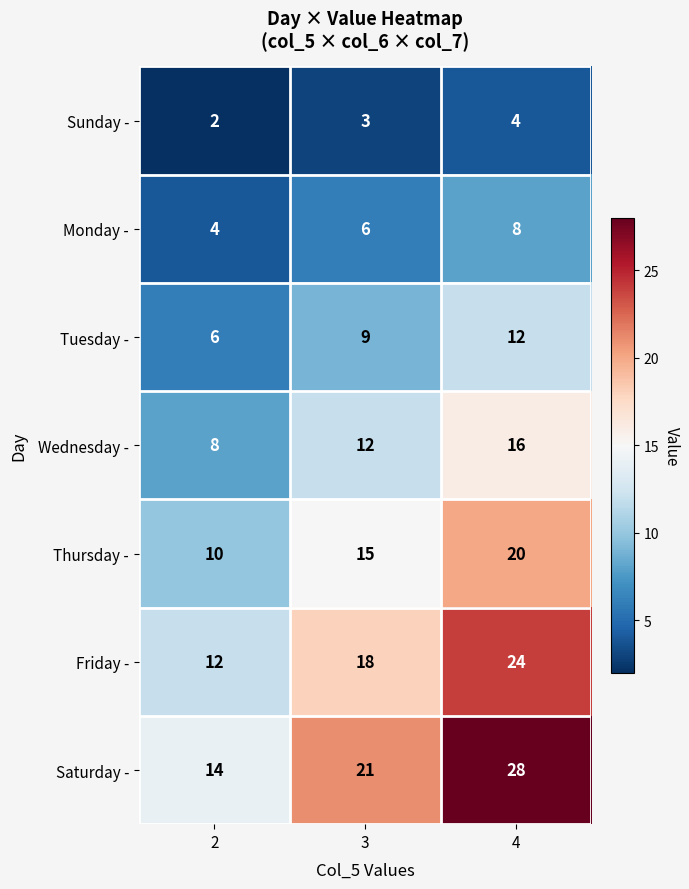

Which label corresponds to the largest value in the chart?

4